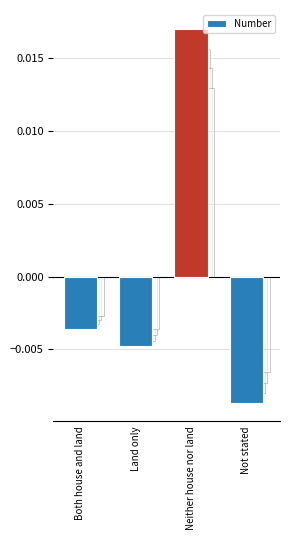

List the labels in order of value, smallest first.

Not stated, Land only, Both house and land, Neither house nor land